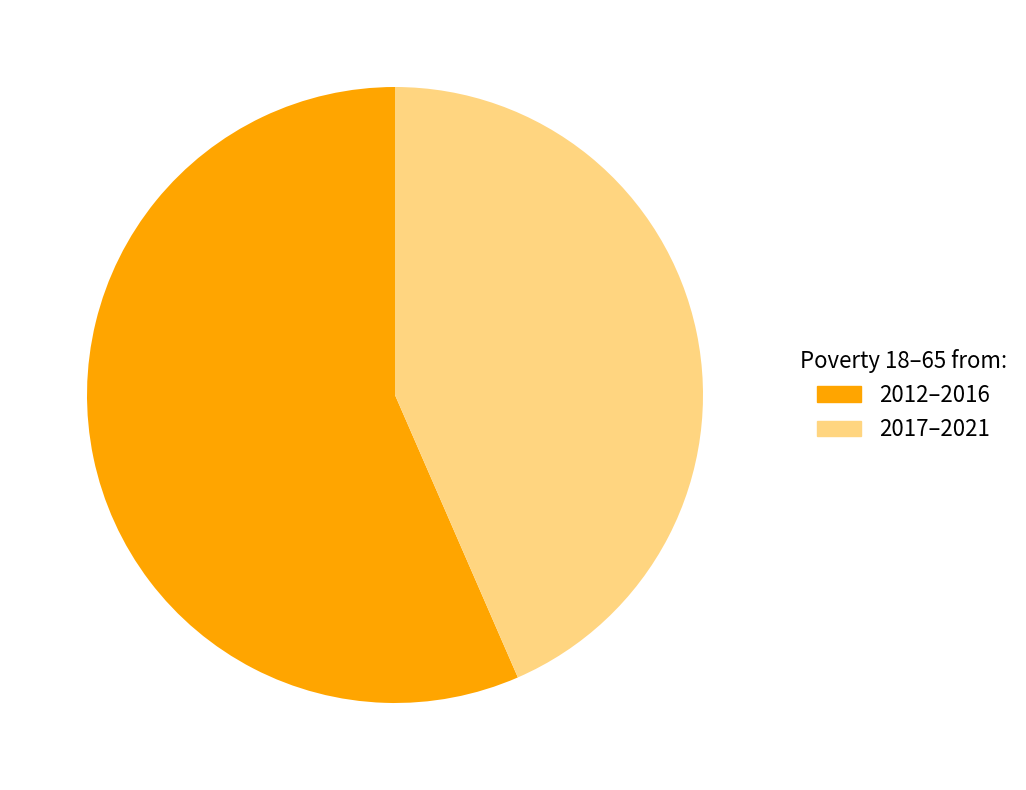

To the nearest percent, what is the average slice percentage?

50%